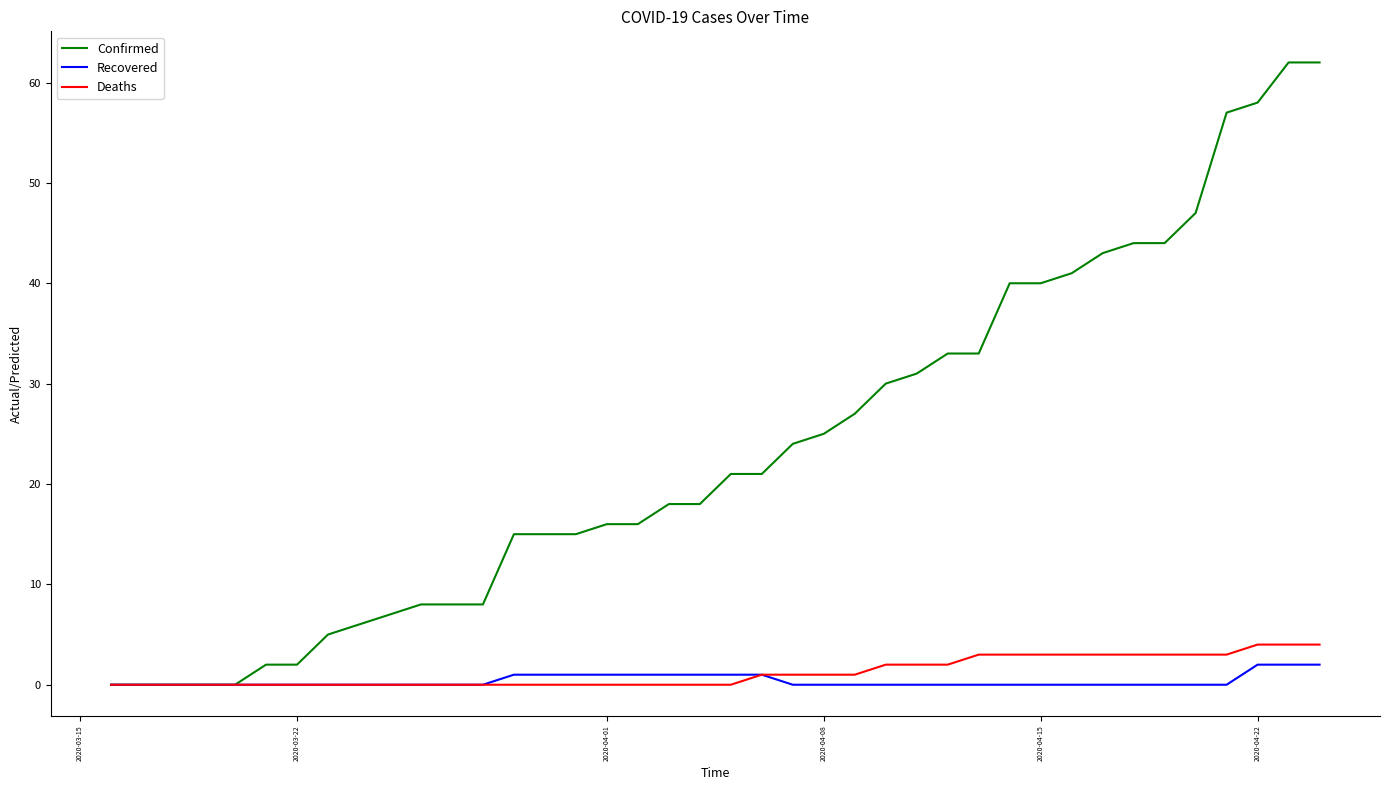

How many lines are shown in the chart?

3